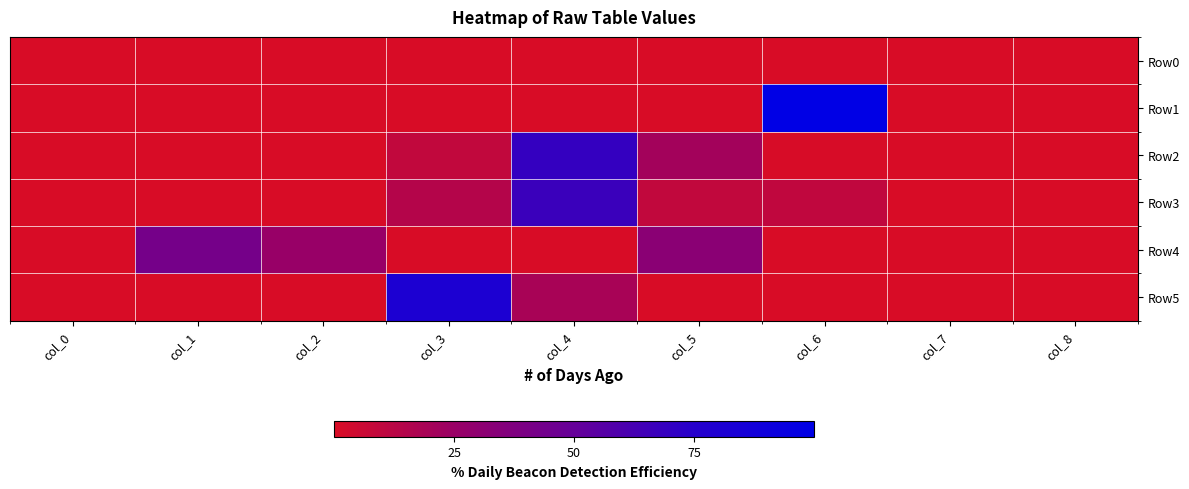

What is the spread (max minus min) of values at col_3?

81.2